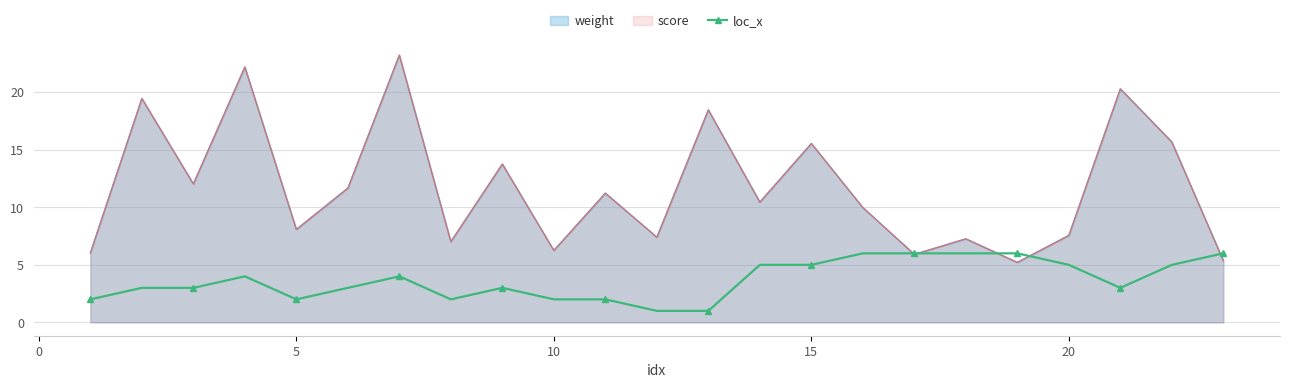

Reading right to left, list all the values displayed in this chart.

6	5	3	5	6	6	6	6	5	5	1	1	2	2	3	2	4	3	2	4	3	3	2